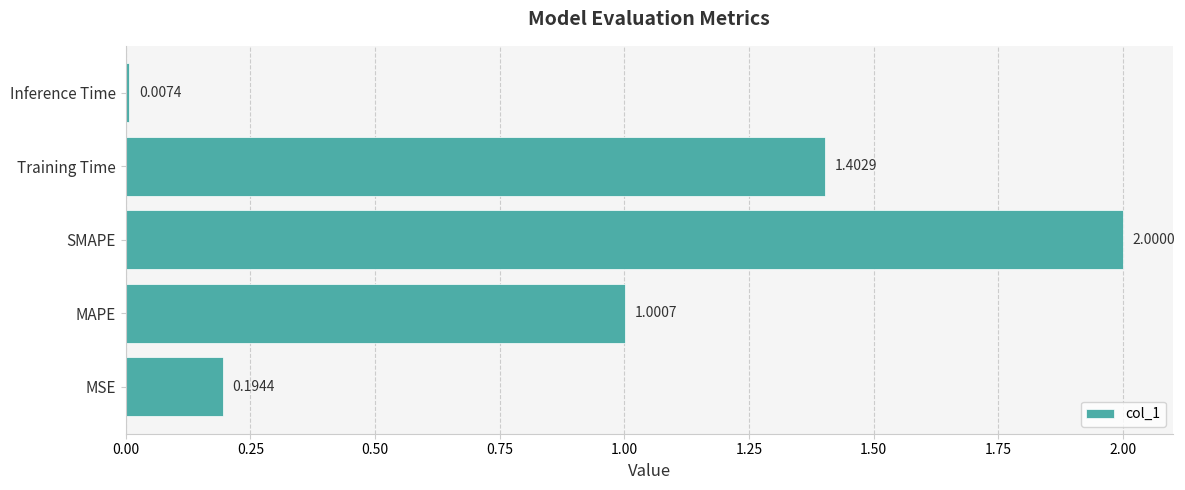

Which label corresponds to the largest value in the chart?

SMAPE